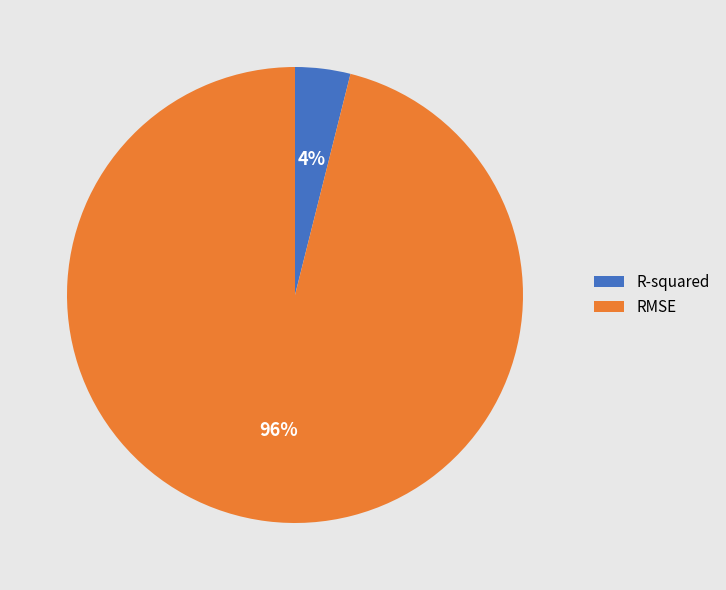

Do R-squared and RMSE together represent more than half of the pie?

Yes